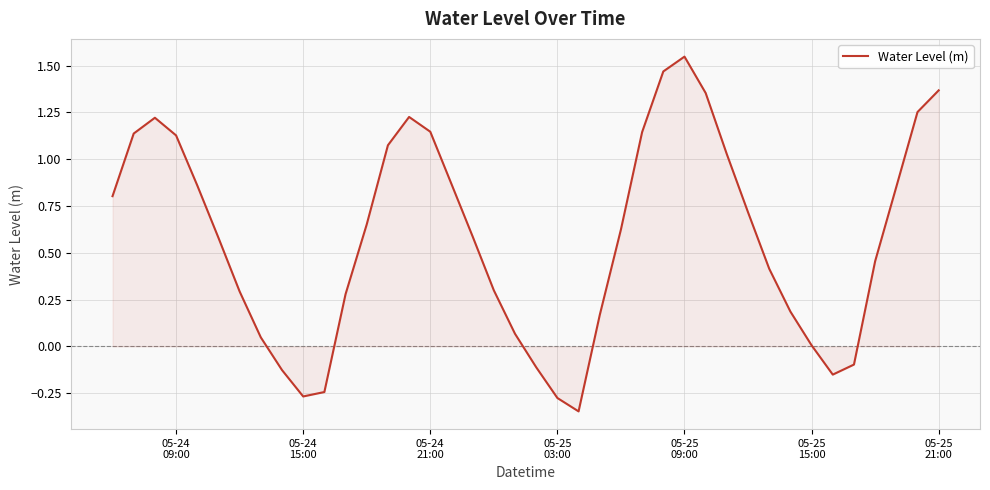

What is the difference between the maximum and minimum values?

1.9